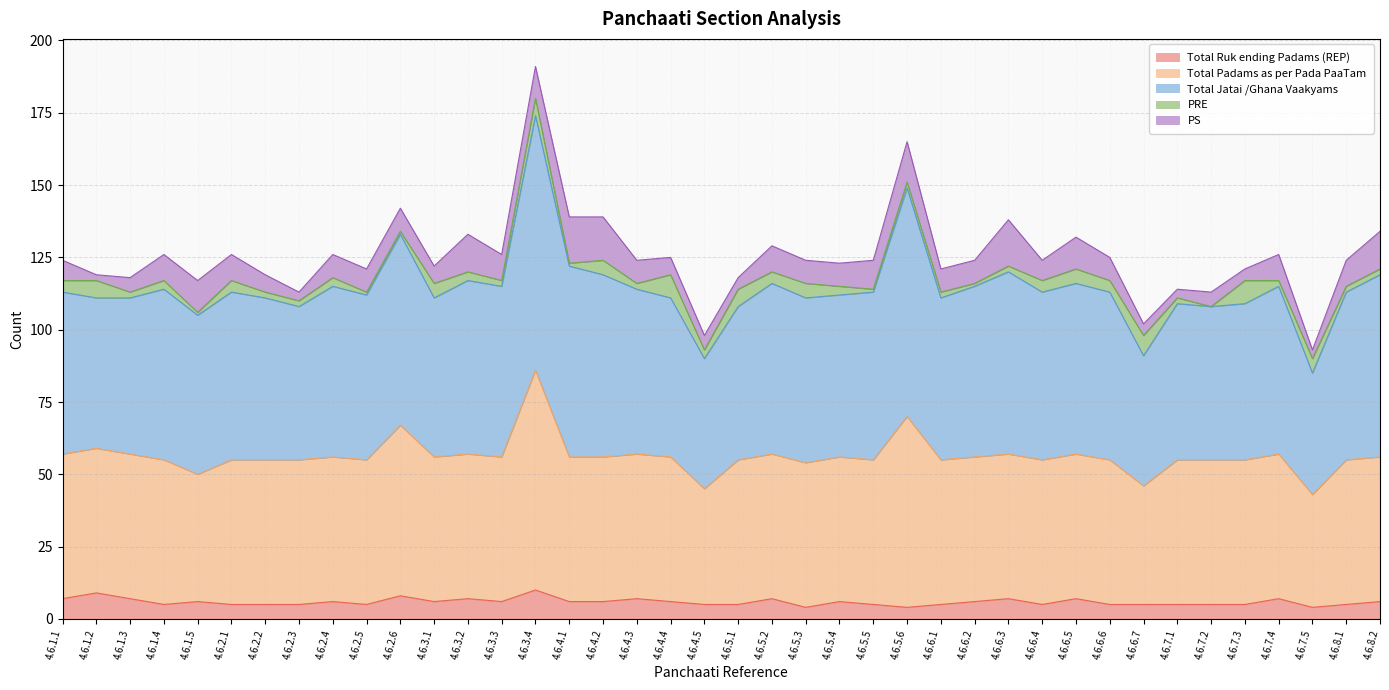

Does the chart have visible grid lines?

Yes